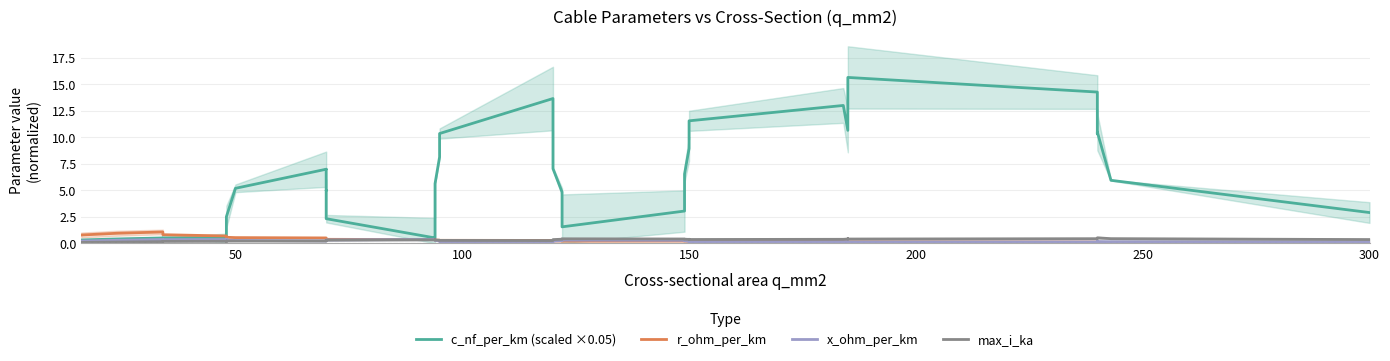

Does the chart have visible grid lines?

Yes